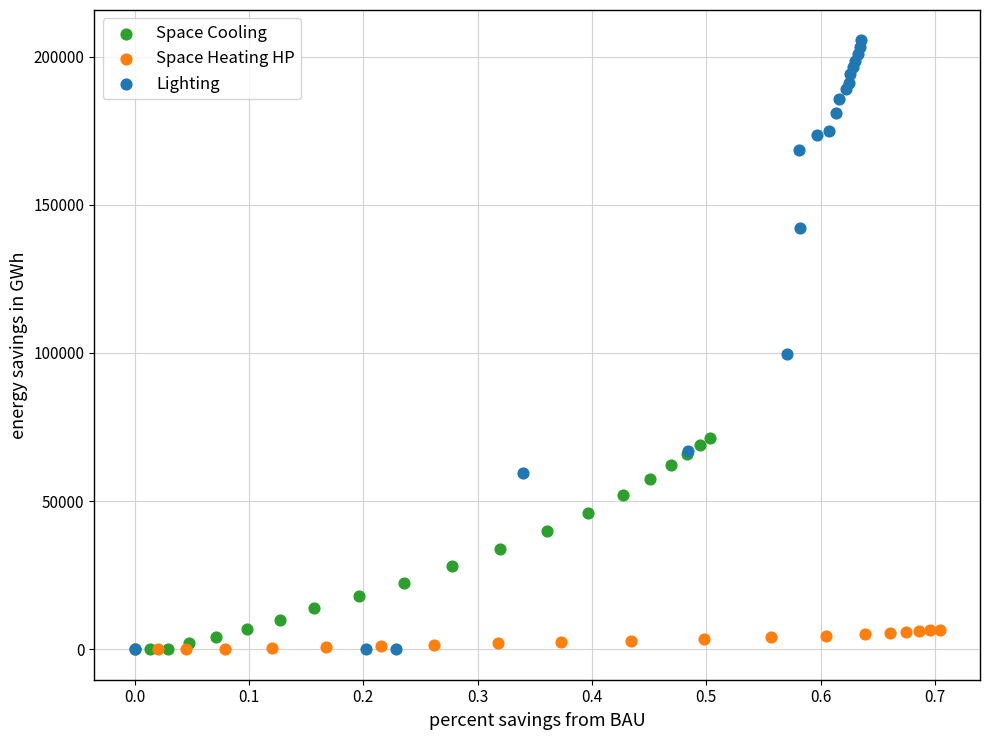

Which series has the widest spread of Y values?

Lighting